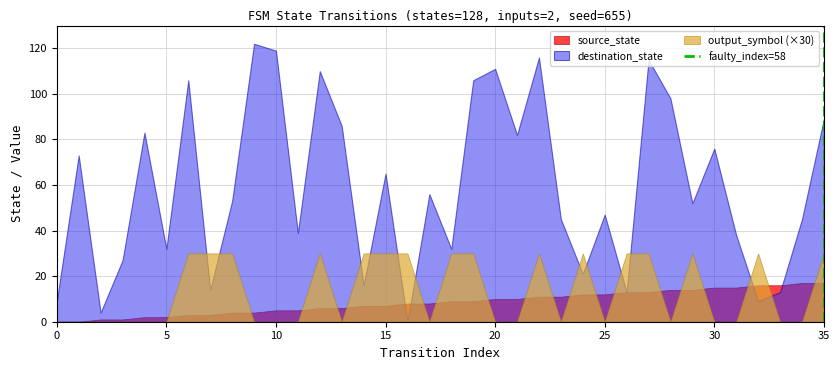

What is the value of the 2nd point from the left?

1